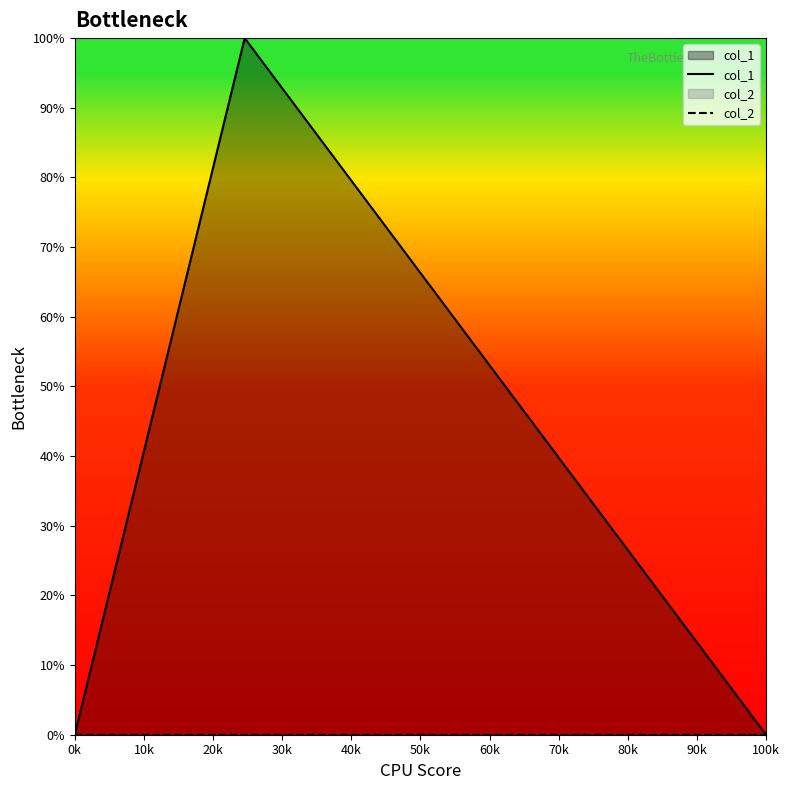

Between 0k and 10k, which is larger?

10k